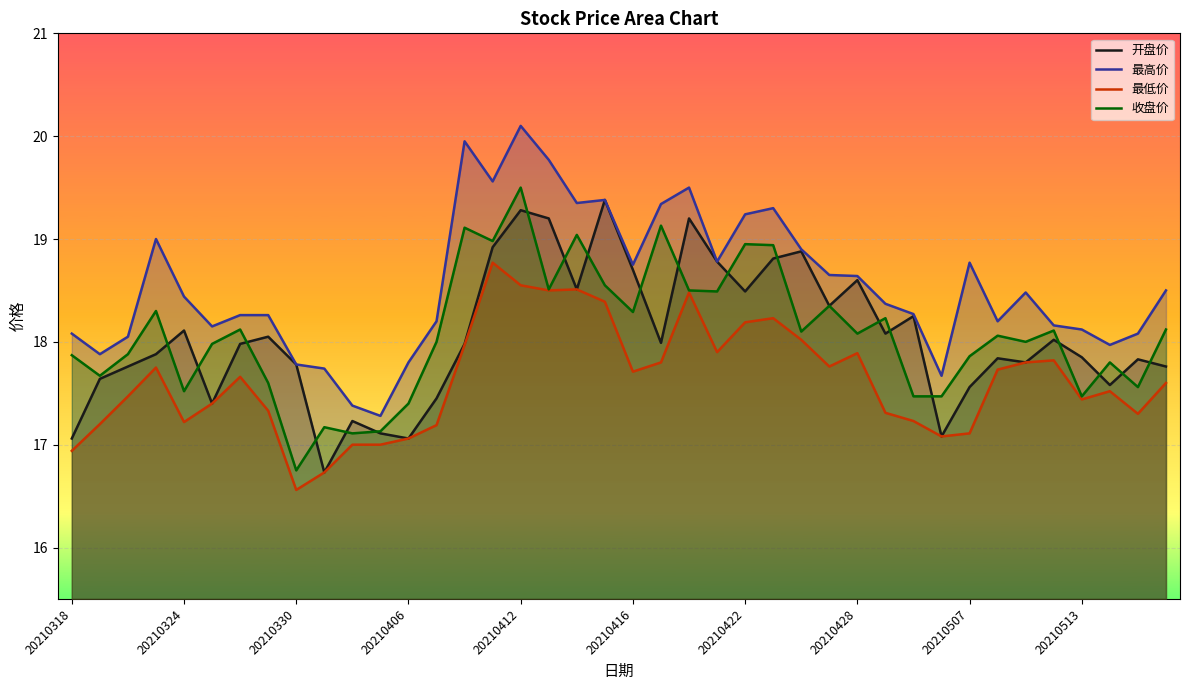

What is the total value across all series at 10?

68.7